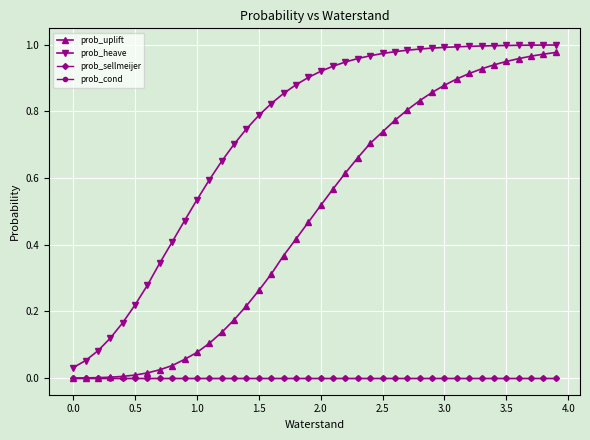

Is this an area chart (filled region under the line)?

No